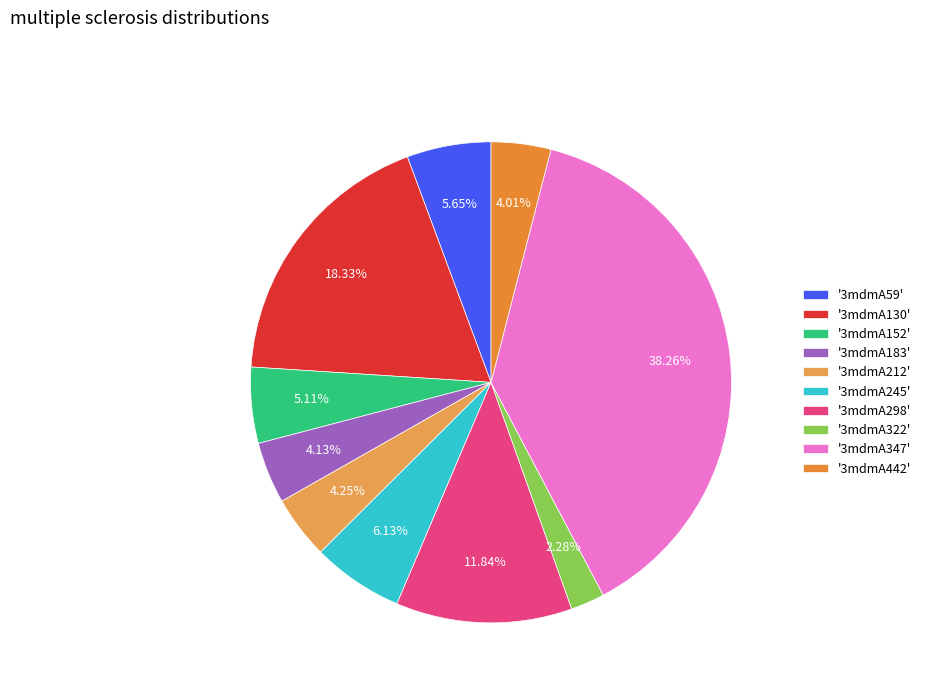

Does '3mdmA212' account for over 50% of the chart?

No